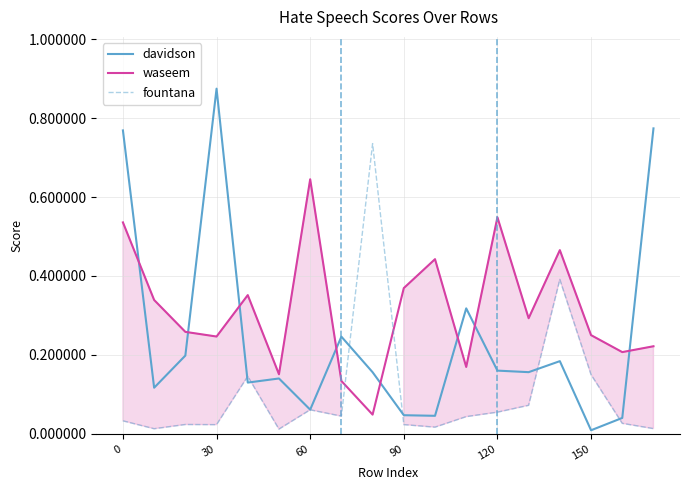

Count the number of data series in this chart.

3